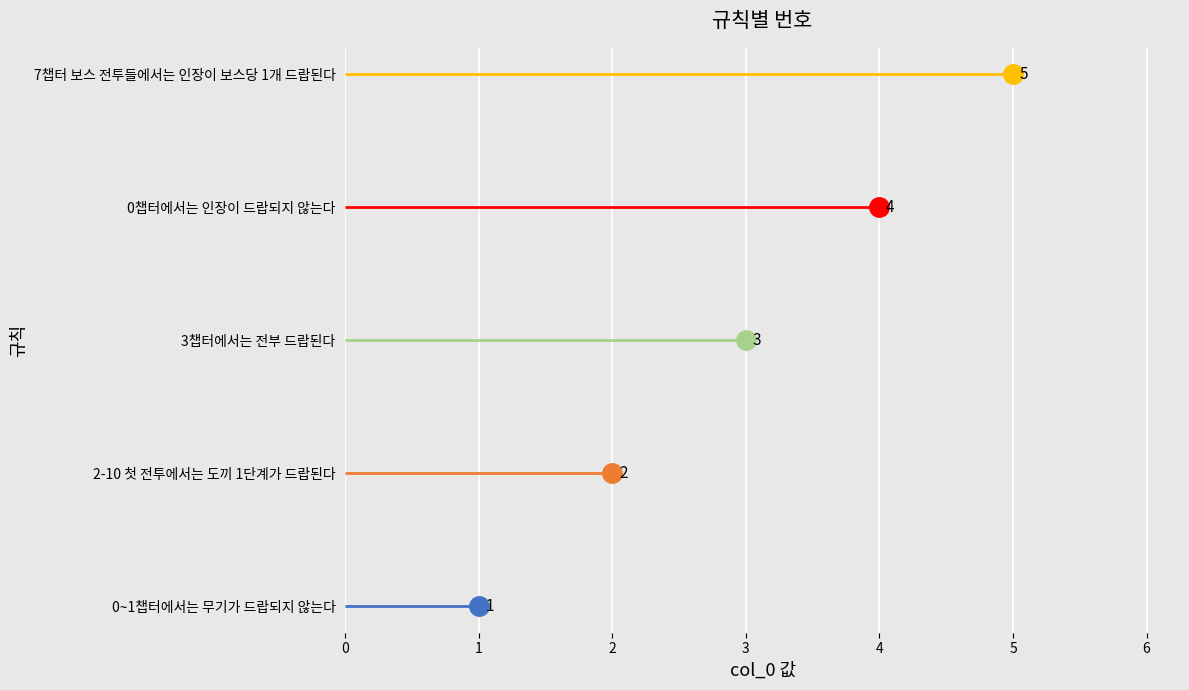

What is the sum of the values at 0챕터에서는 인장이 드랍되지 않는다 and 3챕터에서는 전부 드랍된다?

7